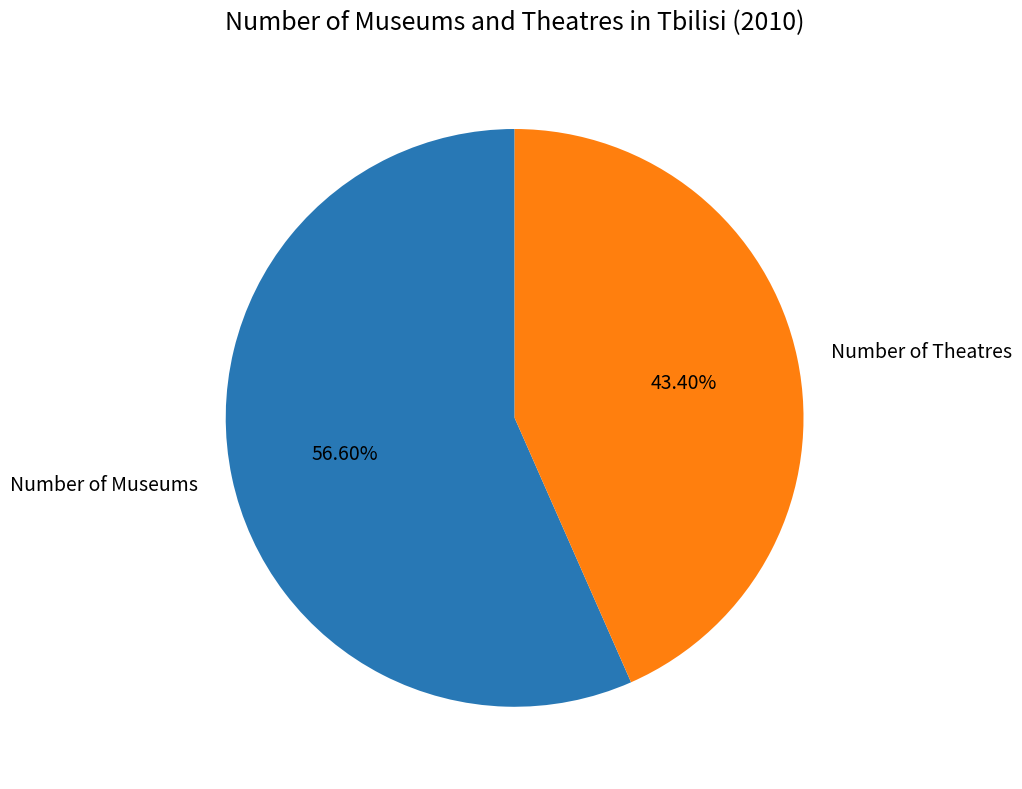

Is there a majority slice in this chart?

Yes